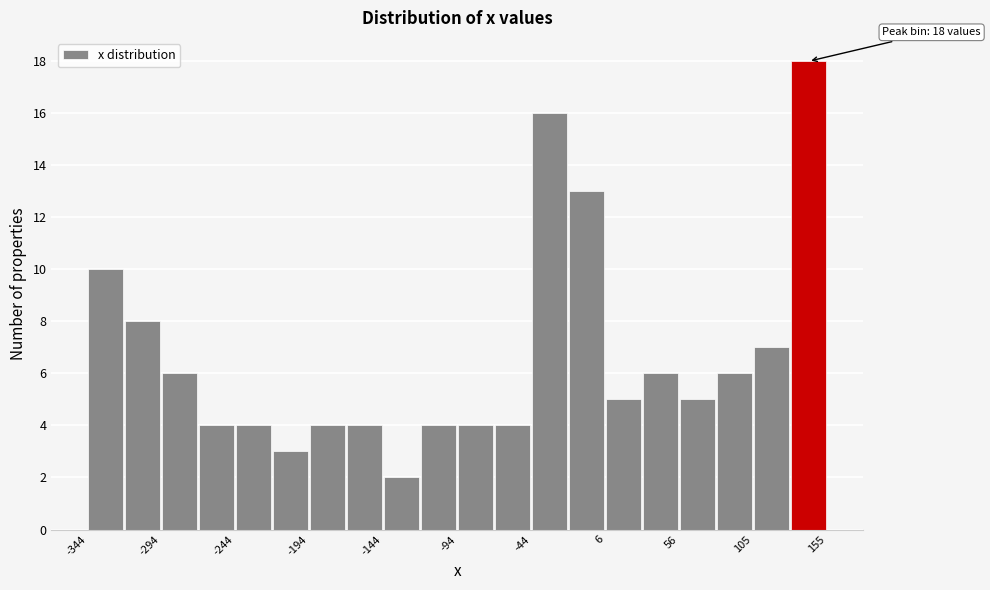

Over which range of the x-axis is the bar tallest?

130 to 155